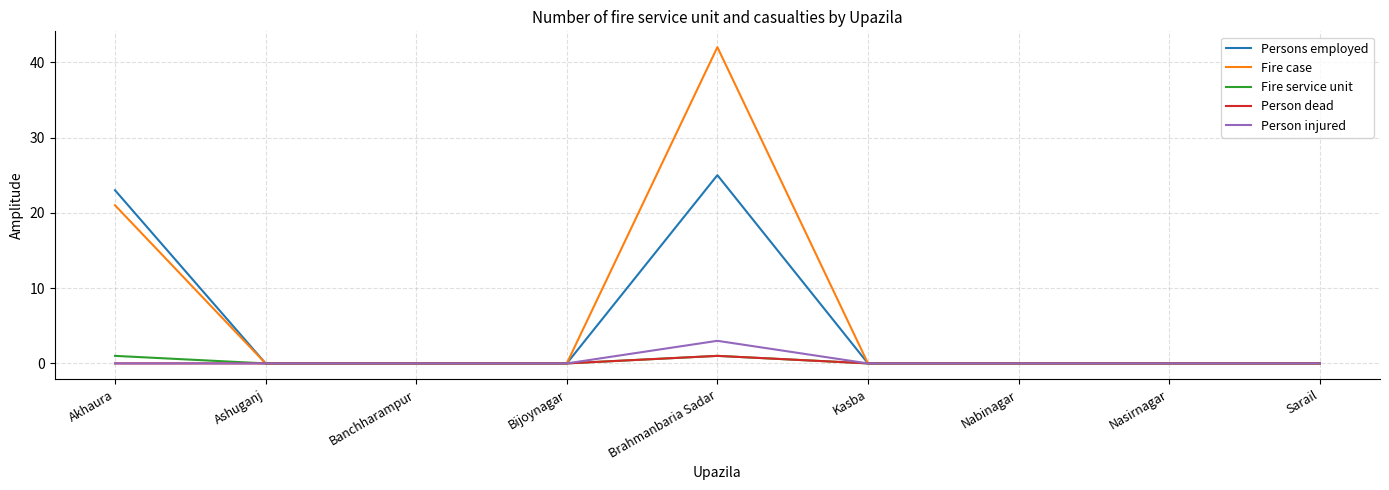

What position from the right is Banchharampur?

7